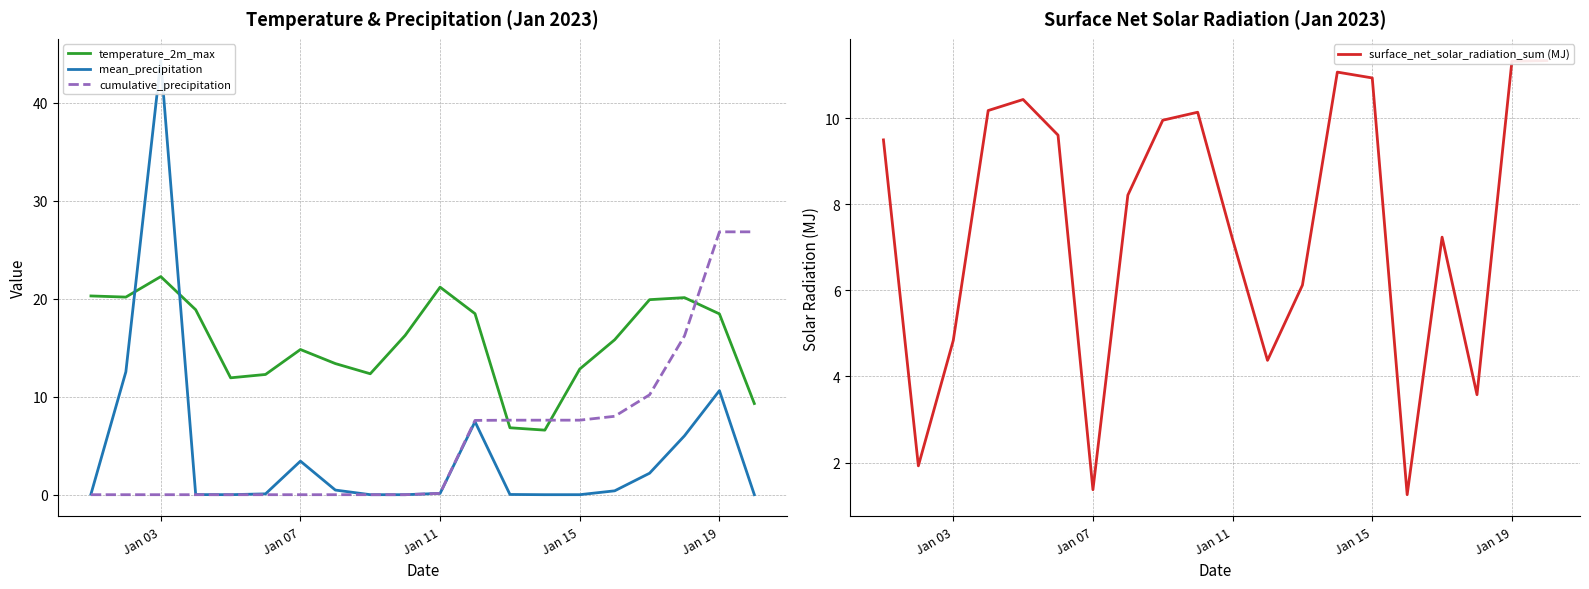

How many intersections are there between cumulative_precipitation and temperature_2m_max?

3